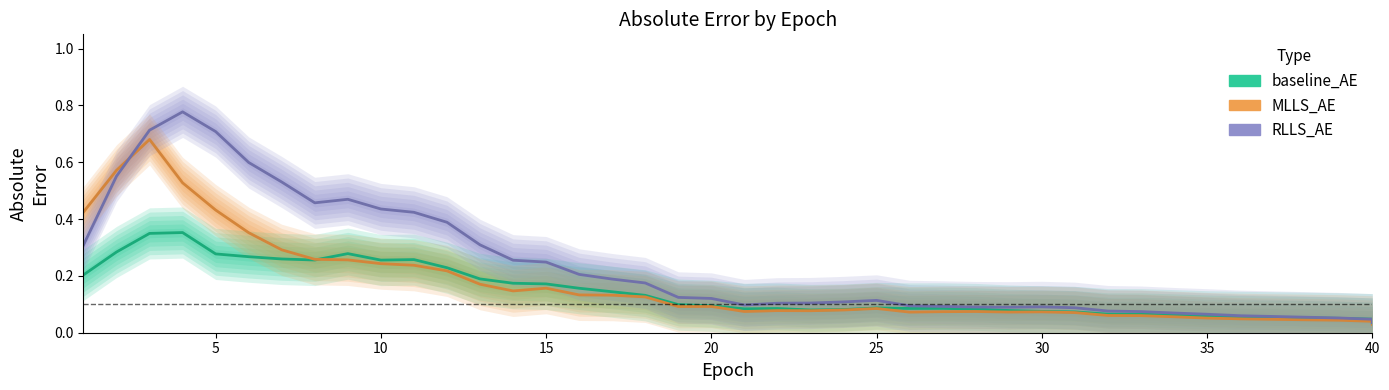

Rank the series by their maximum value, from lowest to highest.

baseline_AE, MLLS_AE, RLLS_AE